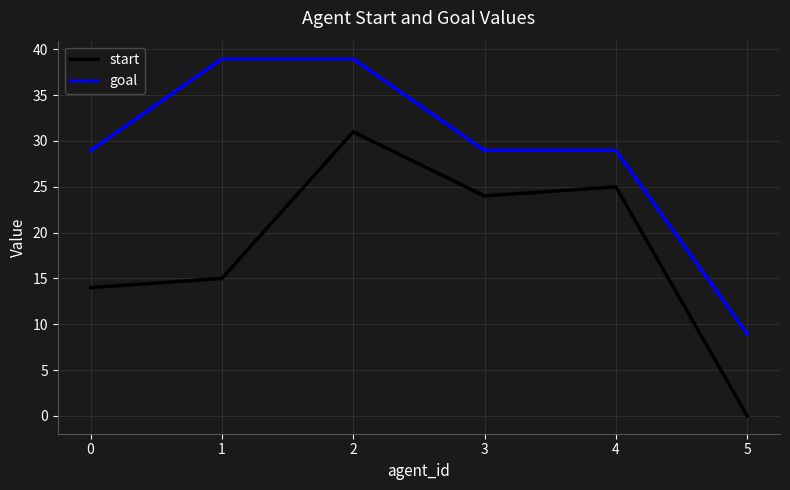

How many positive values does the start series have?

5